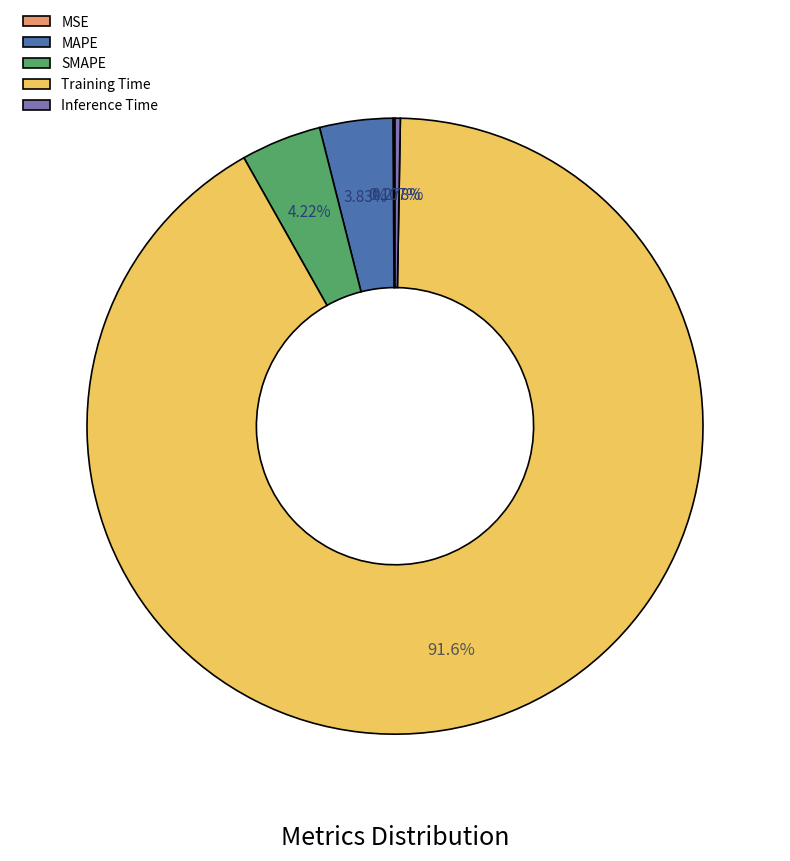

Which category accounts for the majority?

Training Time